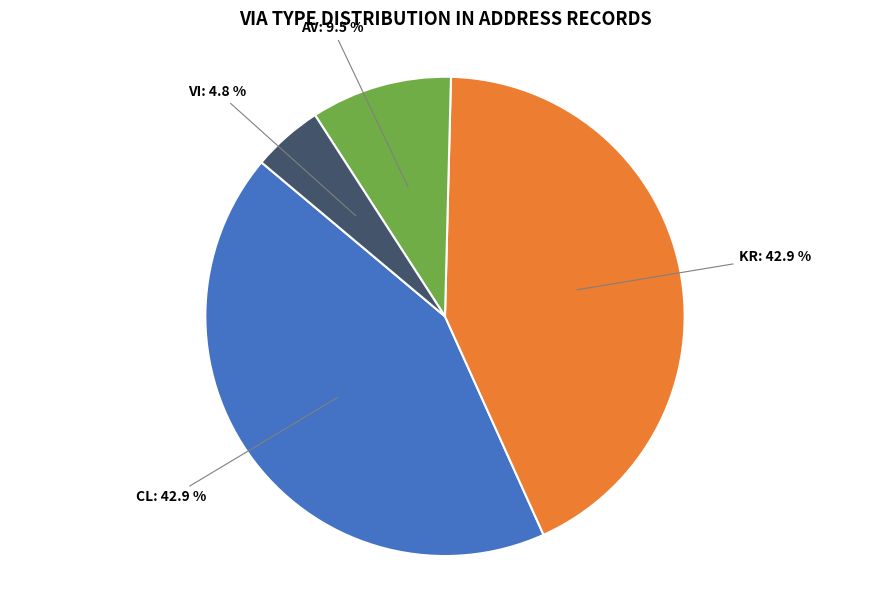

How many slices are in this pie chart?

4